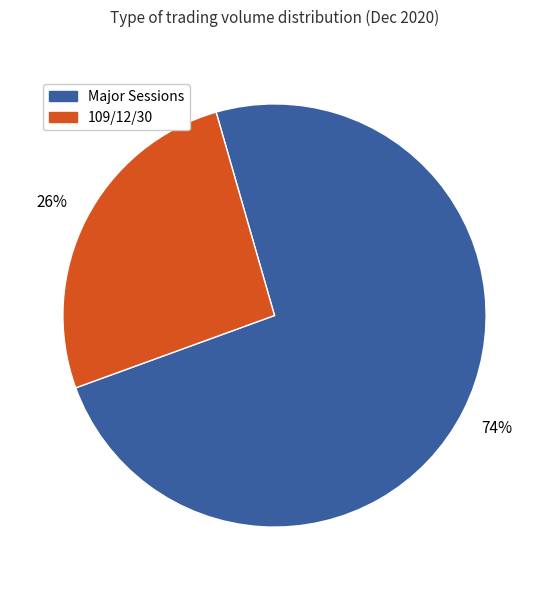

Does any single category account for the majority?

Yes